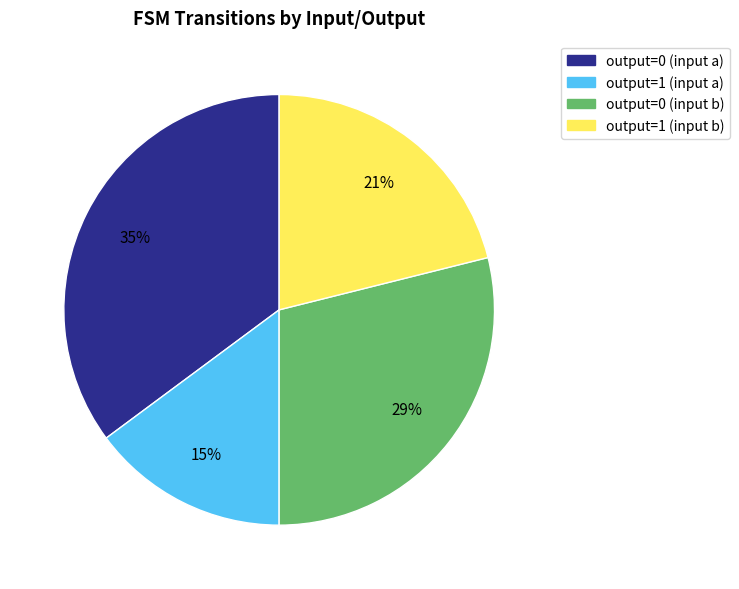

Rank the categories by value from lowest to highest.

output=1 (input a), output=1 (input b), output=0 (input b), output=0 (input a)